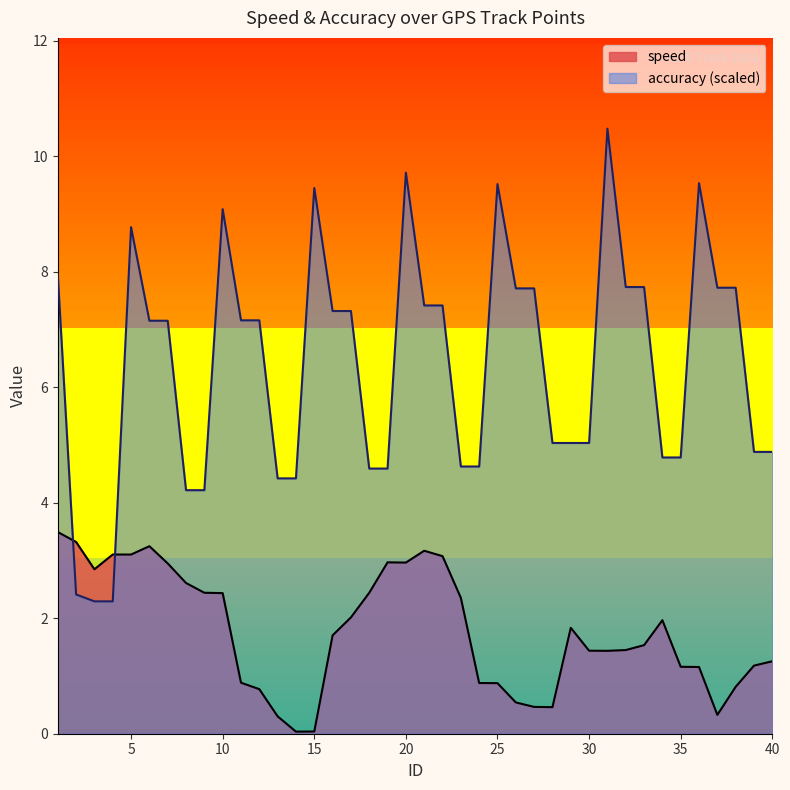

Which has a higher value, 17 or 27?

17